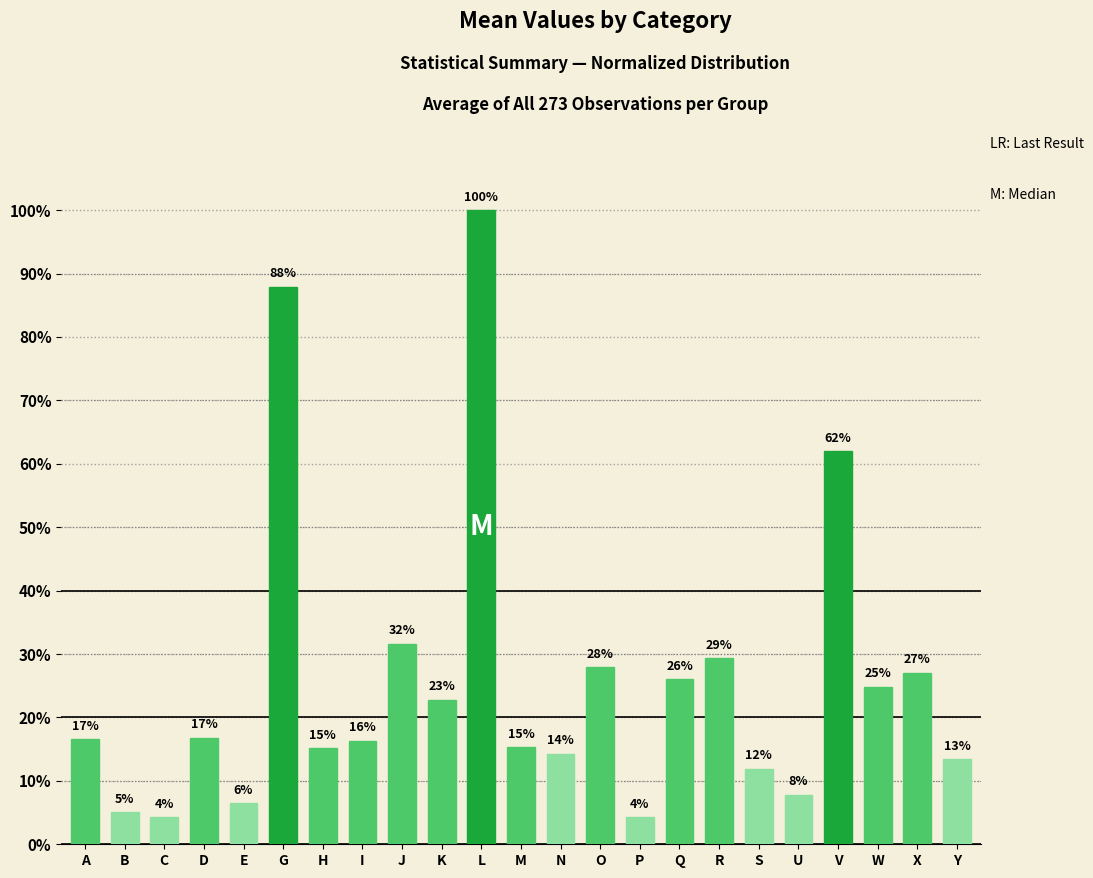

List the labels in order of value, smallest first.

C, P, B, E, U, S, Y, N, H, M, I, A, D, K, W, Q, X, O, R, J, V, G, L